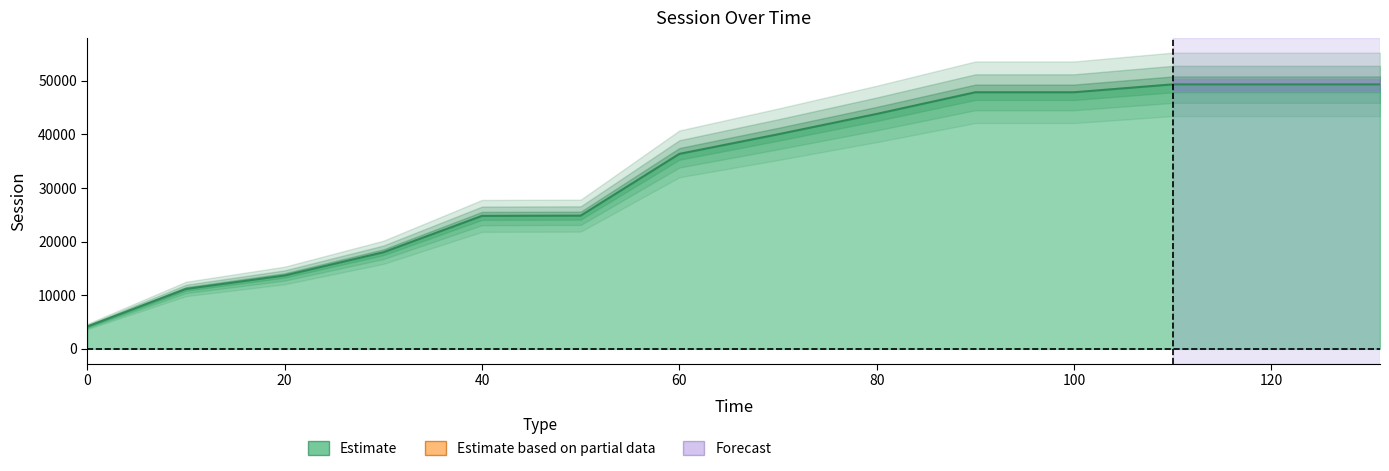

Reading right to left, transcribe all the data shown in this chart.

49342.2	49342.2	49342.2	49342.2	47870.2	47870.2	43829.3	40026.2	36375.0	24849.7	24807.5	18012.1	13690.0	11176.9	4163.3